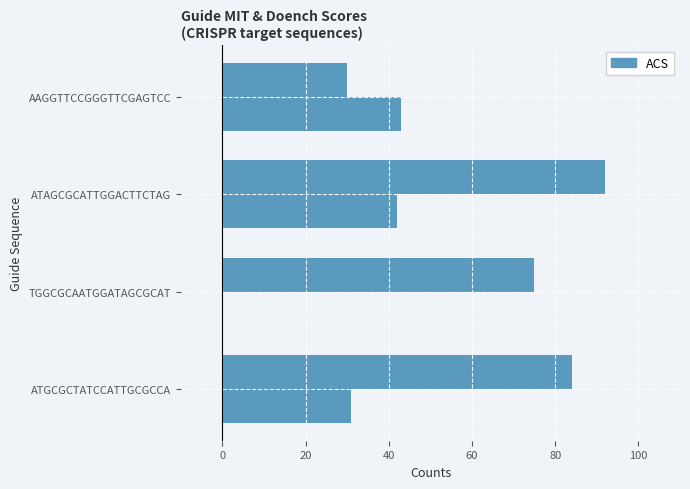

How many categories are shown in the chart?

4